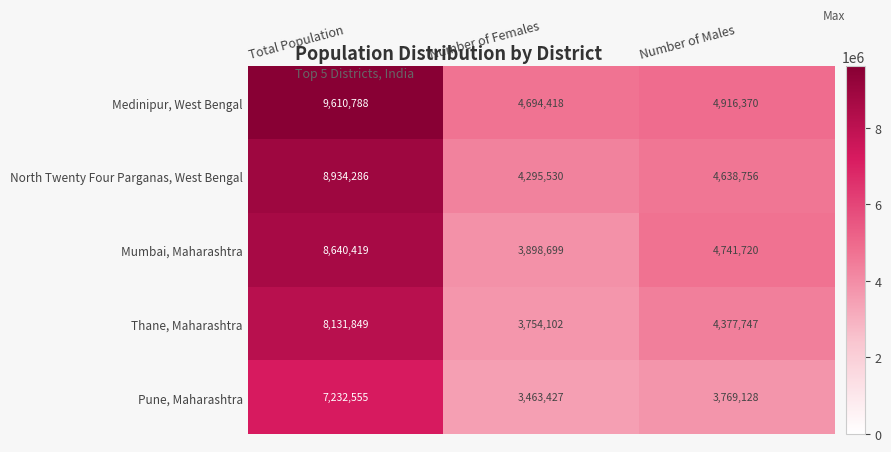

Count the Mumbai, Maharashtra values in the range 3898699 to 8640419.

3